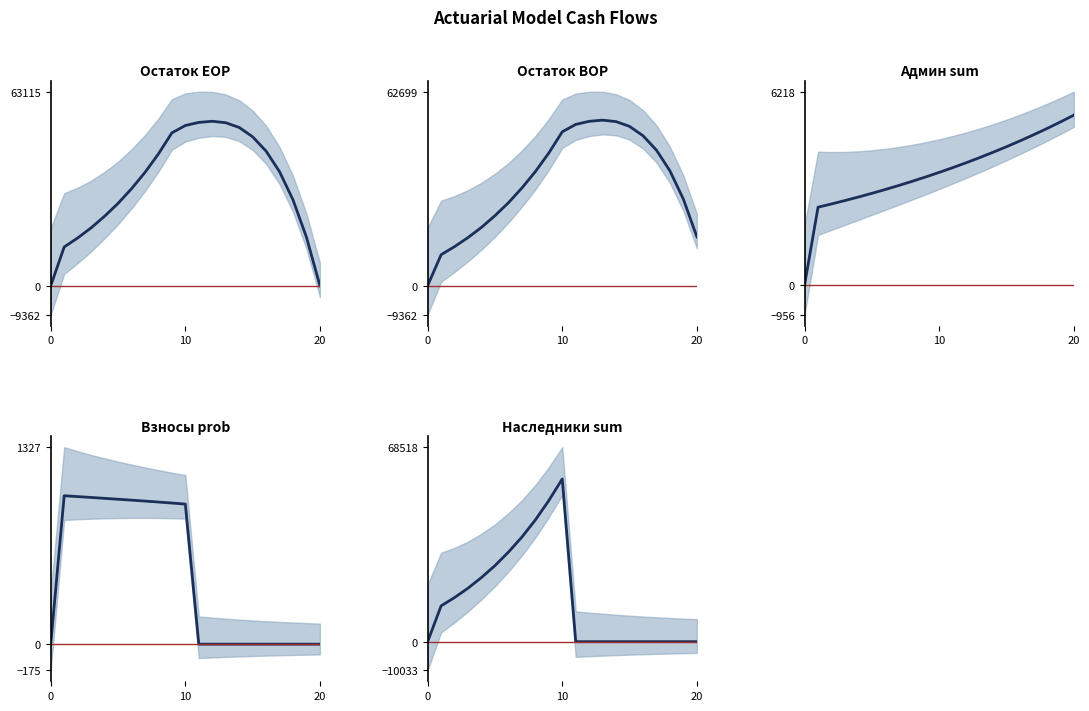

At which label does Остаток EOP first exceed 36859?

7